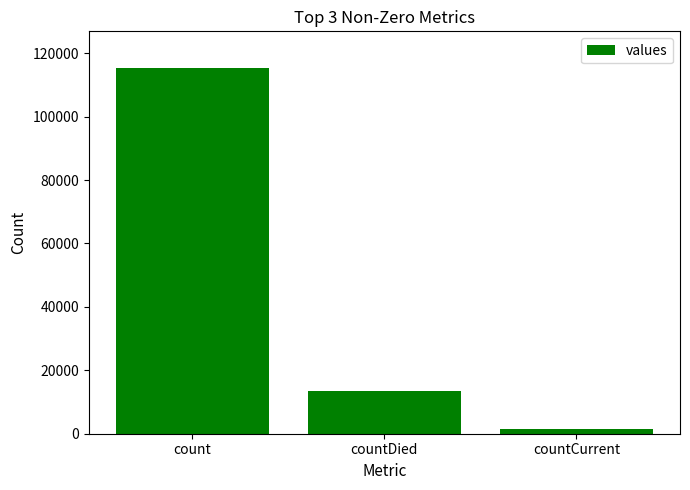

What is the sum of the values at count and countDied?

128722